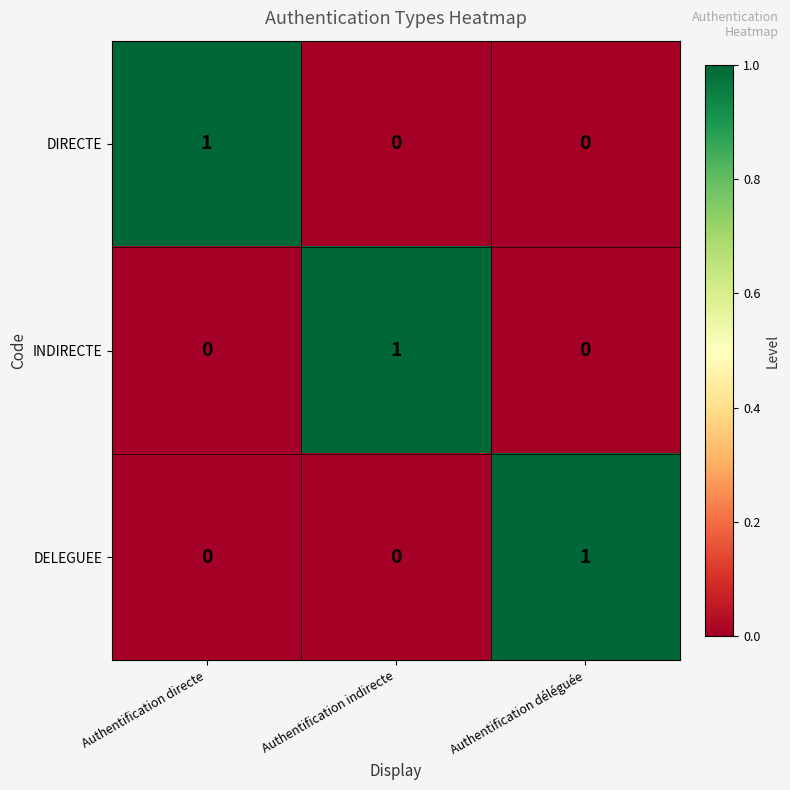

At how many categories does at least one series exceed 0?

3